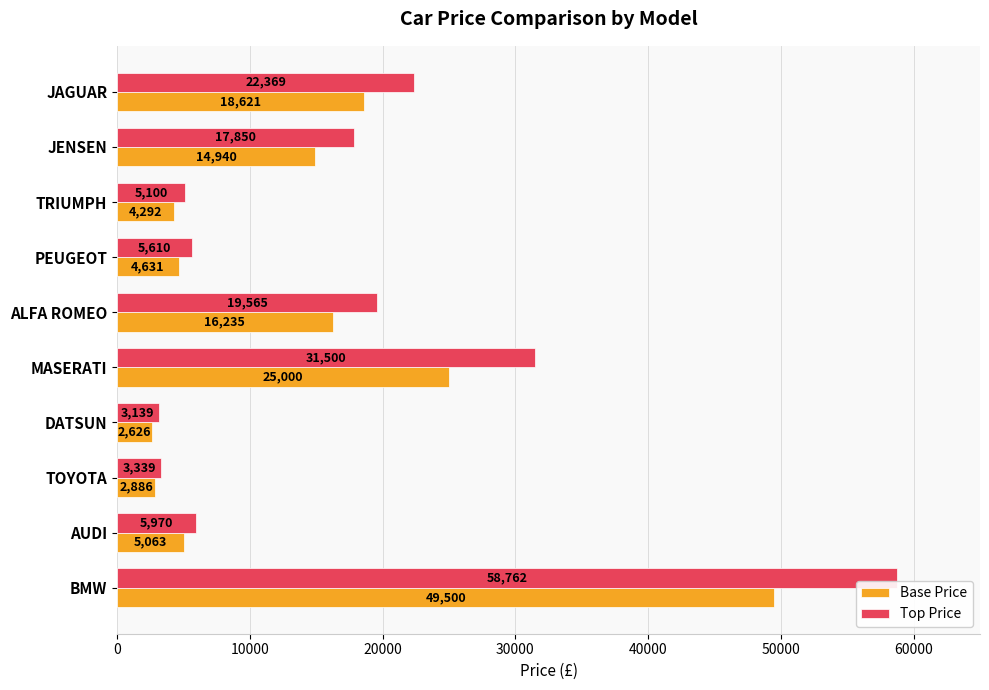

At which label is Base Price closest to 26063?

MASERATI